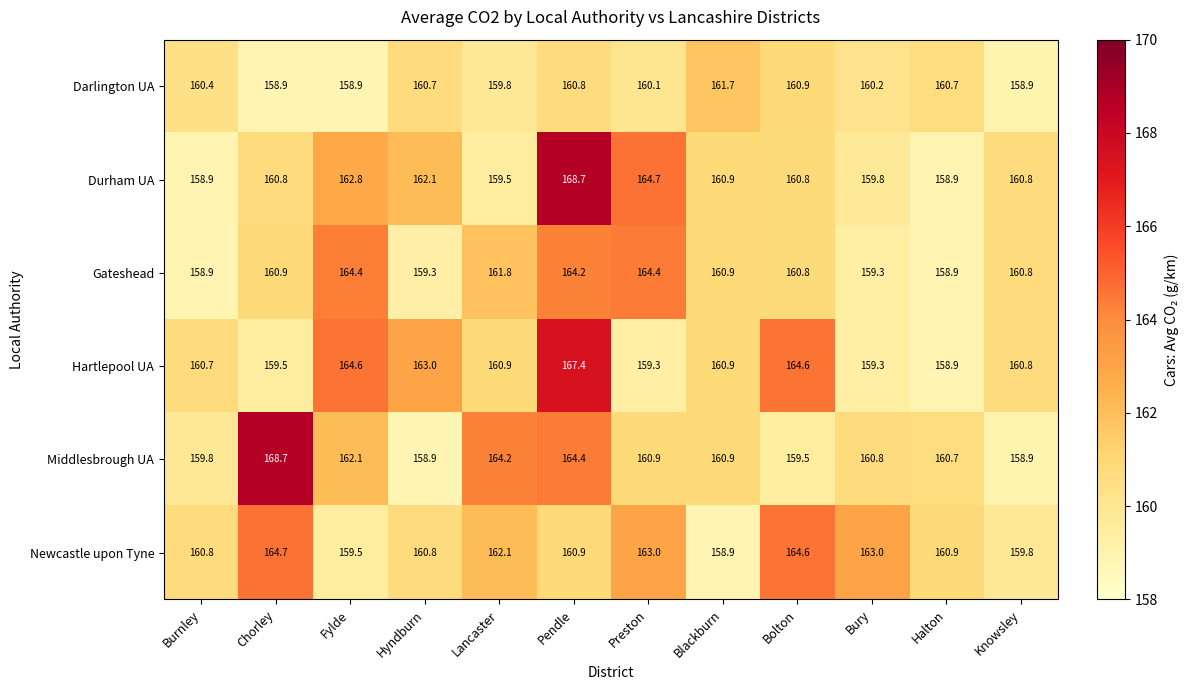

What is the difference between the highest and lowest values at Halton?

2.0